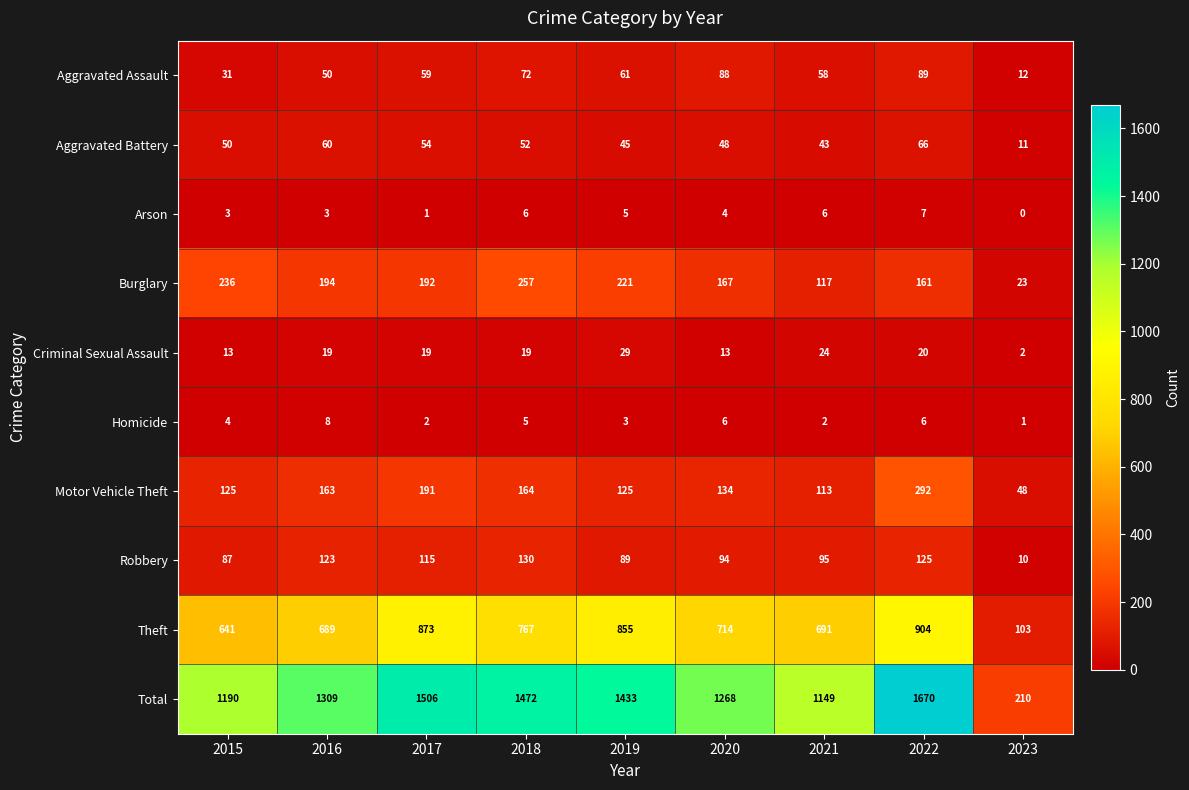

Where is Robbery nearest to the value 70?

2015